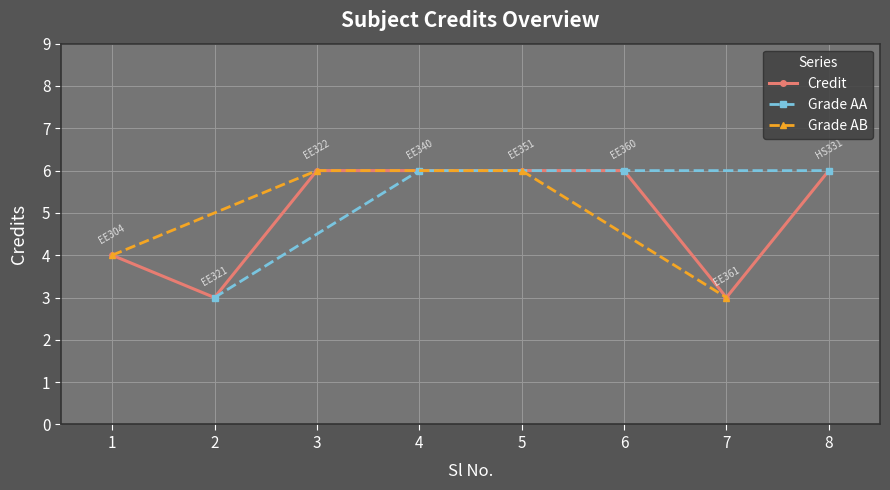

What is the value of the 4th point from the left?

6